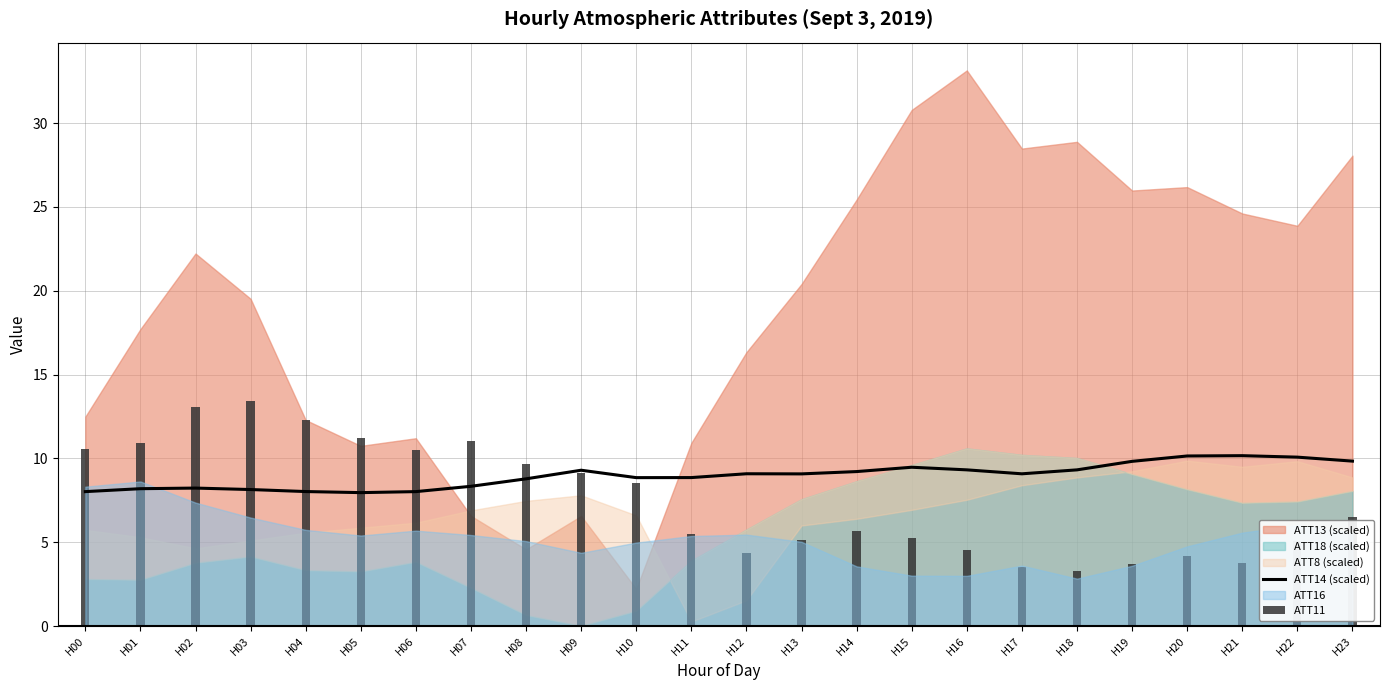

Is it true that ATT11 equals 12.2 at H10?

False